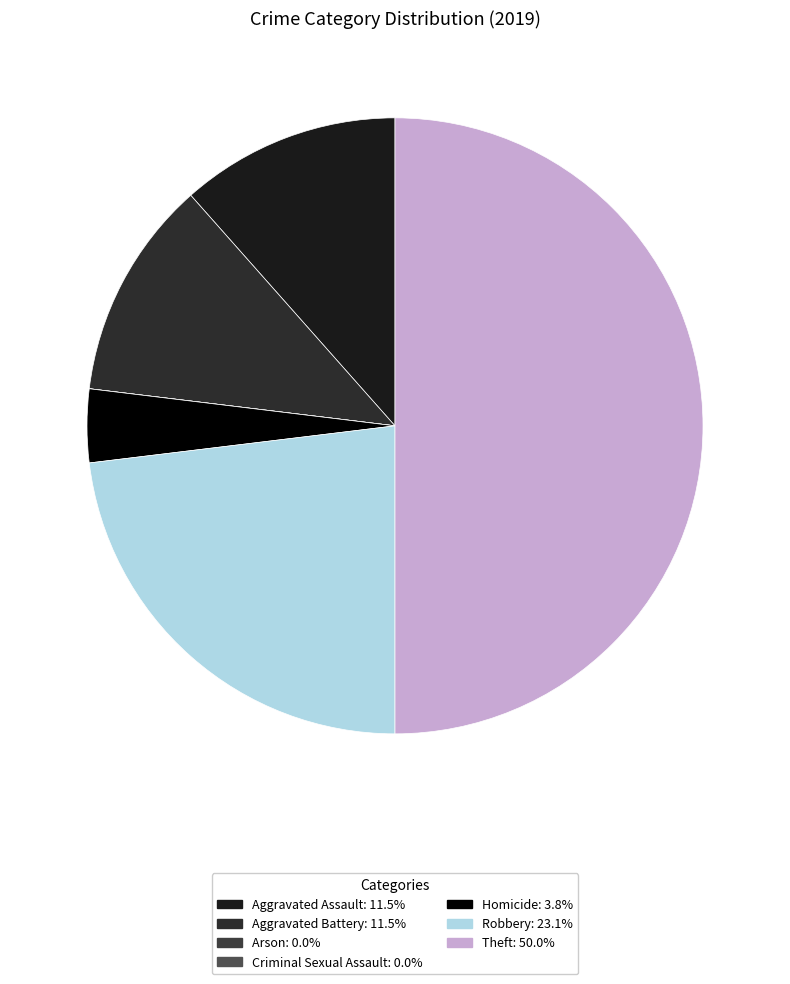

True or false: Robbery accounts for 10% of the total.

False